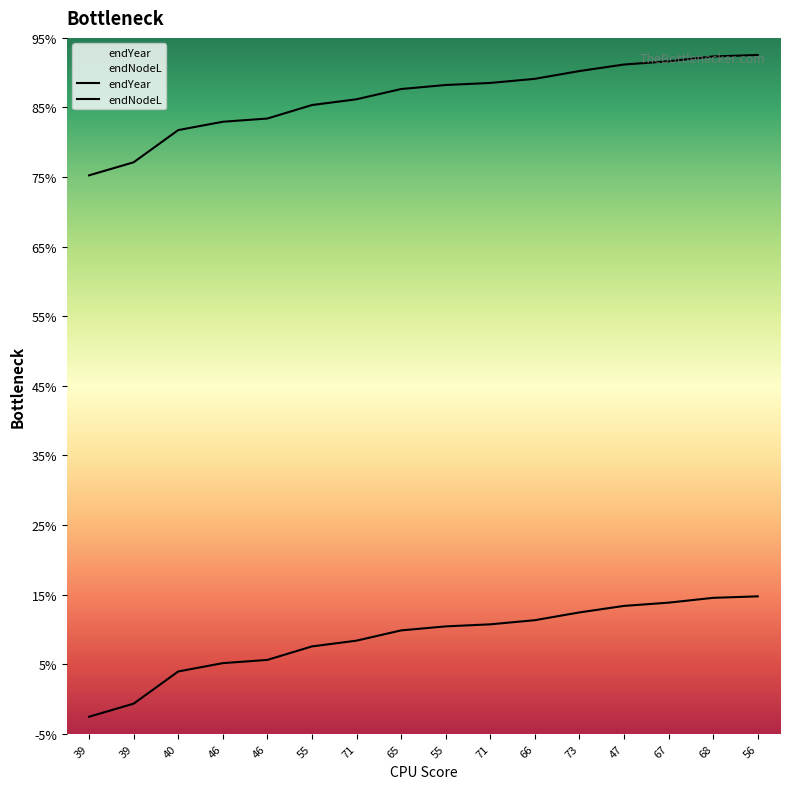

True or false: endNodeL has more than 0 points higher than both neighbors.

False